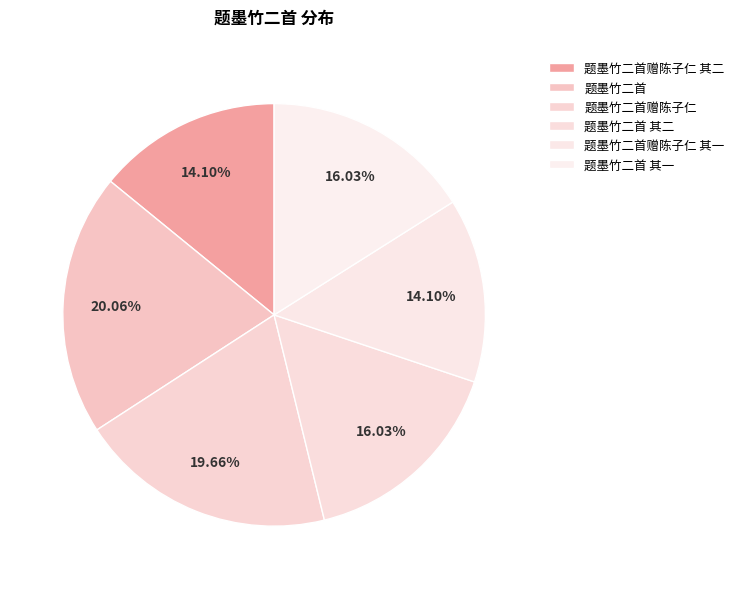

Is there a majority slice in this chart?

No